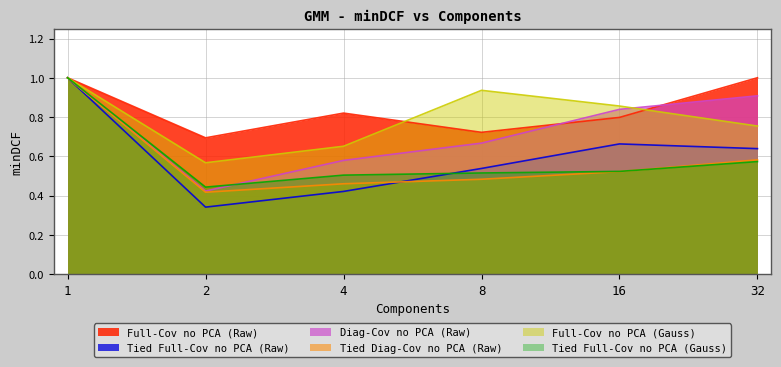

Rank the series by their maximum value, from lowest to highest.

Full-Cov no PCA (Raw), Tied Full-Cov no PCA (Raw), Diag-Cov no PCA (Raw), Tied Diag-Cov no PCA (Raw), Full-Cov no PCA (Gauss), Tied Full-Cov no PCA (Gauss)